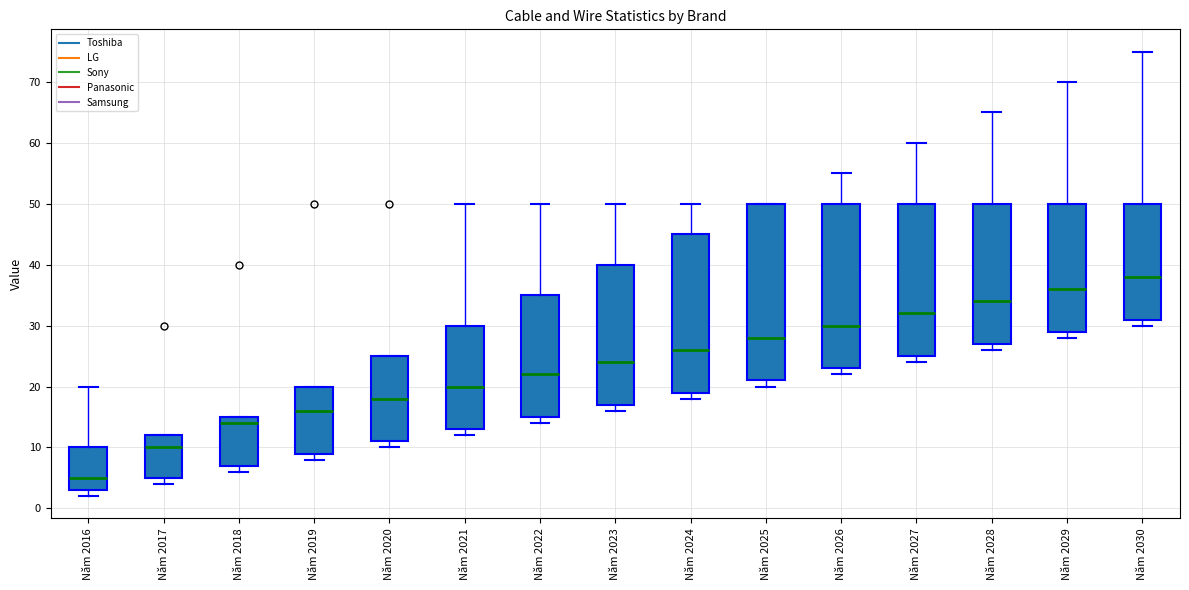

Reading left to right, transcribe this box plot: for each box, give where its median line is, the range the box spans, and where its two whiskers end, as read against the y-axis. The values are not printed on the chart, so give them approximately, as read against the axis.

Năm 2016: median 5, box 3 to 10, whiskers 2 to 20
Năm 2017: median 10, box 5 to 12, whiskers 4 to 12
Năm 2018: median 14, box 7 to 15, whiskers 6 to 15
Năm 2019: median 16, box 9 to 20, whiskers 8 to 20
Năm 2020: median 18, box 11 to 25, whiskers 10 to 25
Năm 2021: median 20, box 13 to 30, whiskers 12 to 50
Năm 2022: median 22, box 15 to 35, whiskers 14 to 50
Năm 2023: median 24, box 17 to 40, whiskers 16 to 50
Năm 2024: median 26, box 19 to 45, whiskers 18 to 50
Năm 2025: median 28, box 21 to 50, whiskers 20 to 50
Năm 2026: median 30, box 23 to 50, whiskers 22 to 55
Năm 2027: median 32, box 25 to 50, whiskers 24 to 60
Năm 2028: median 34, box 27 to 50, whiskers 26 to 65
Năm 2029: median 36, box 29 to 50, whiskers 28 to 70
Năm 2030: median 38, box 31 to 50, whiskers 30 to 75